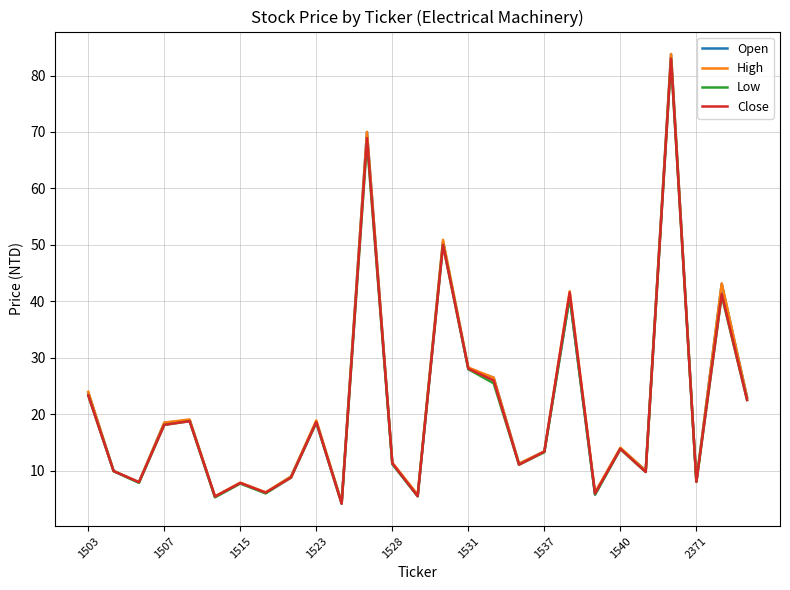

What is the highest value of the High series?

83.8